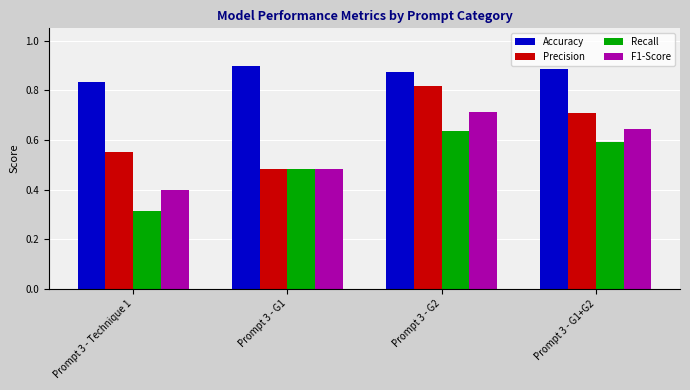

At which label is Recall closest to 0?

Prompt 3 - Technique 1